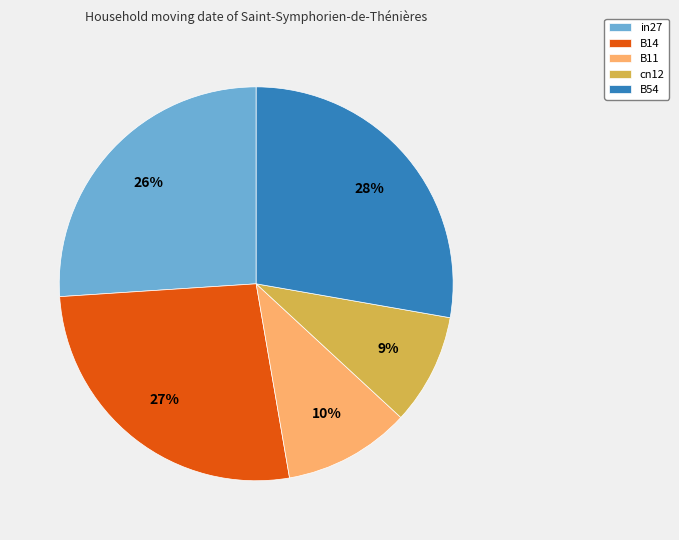

Is the sum of in27 and B14 greater than half?

Yes